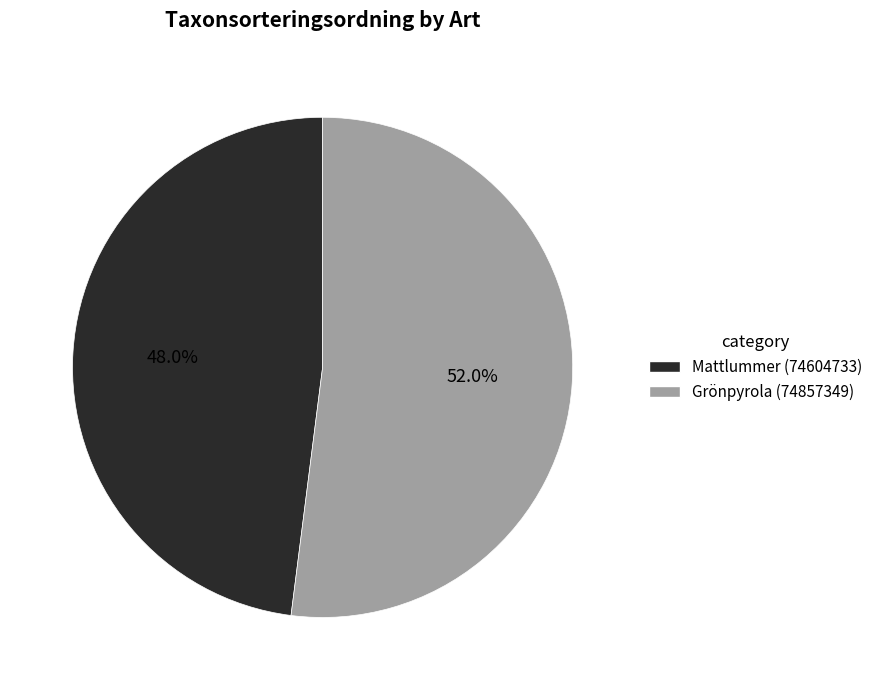

How many slices are in this pie chart?

2